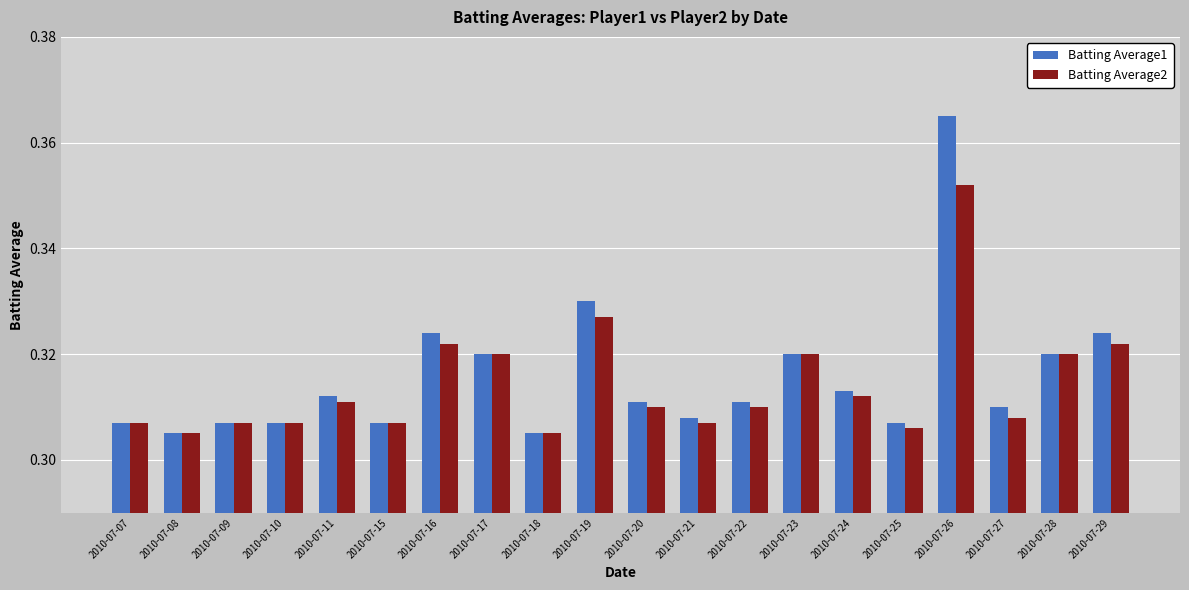

Which series has the widest spread of values?

Batting Average1